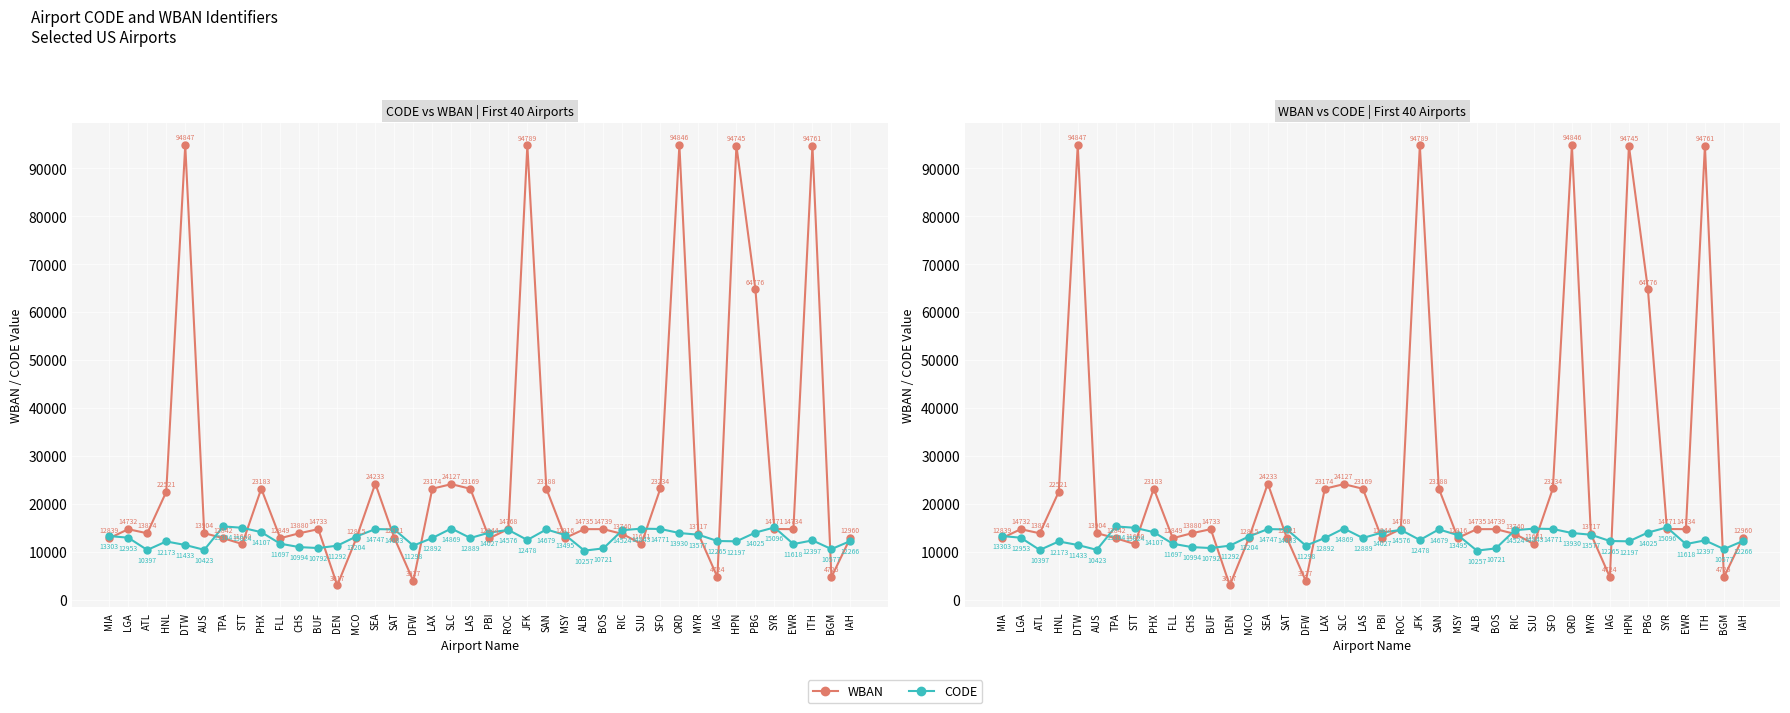

Reading left to right, what are all the values shown in this chart?

WBAN: 12839	14732	13874	22521	94847	13904	12842	11640	23183	12849	13880	14733	3017	12815	24233	12921	3927	23174	24127	23169	12844	14768	94789	23188	12916	14735	14739	13740	11641	23234	94846	13717	4724	94745	64776	14771	14734	94761	4725	12960
CODE: 13303	12953	10397	12173	11433	10423	15304	15024	14107	11697	10994	10792	11292	13204	14747	14683	11298	12892	14869	12889	14027	14576	12478	14679	13495	10257	10721	14524	14843	14771	13930	13577	12265	12197	14025	15096	11618	12397	10577	12266